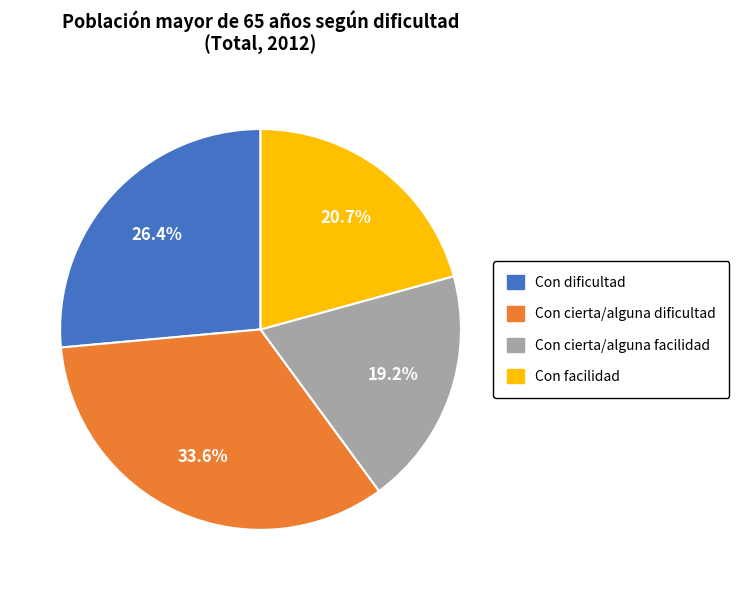

True or false: Con cierta/alguna dificultad accounts for 34% of the total.

True